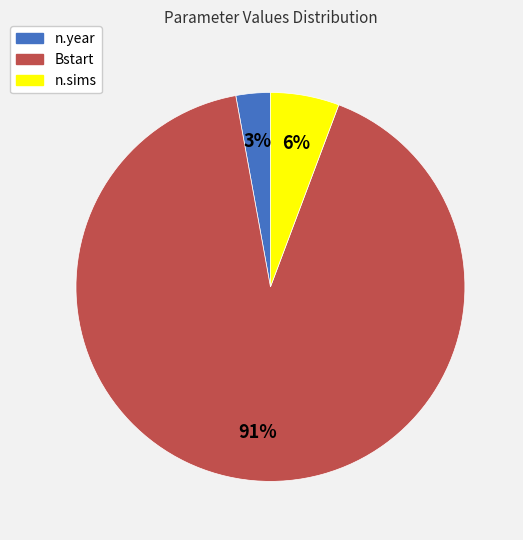

How many segments does this pie chart have?

3